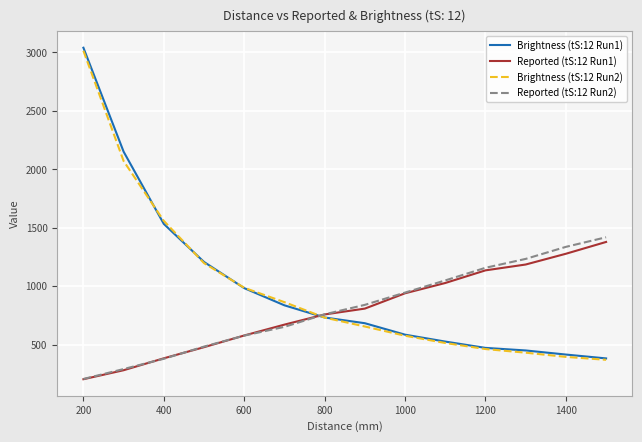

What is the minimum value shown in the chart?

205